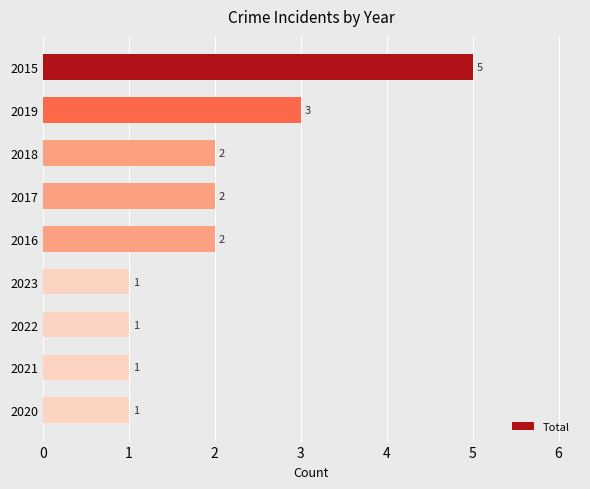

What is the difference between the second highest and minimum values?

2